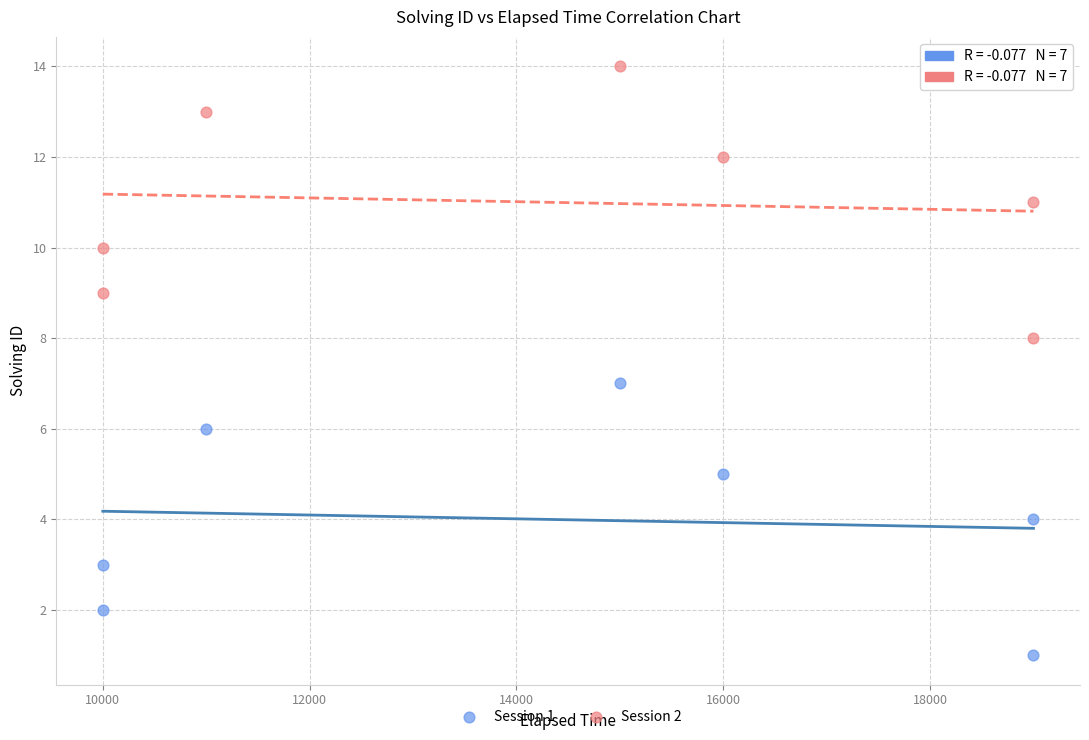

Which series reaches the maximum Y coordinate?

Session 2